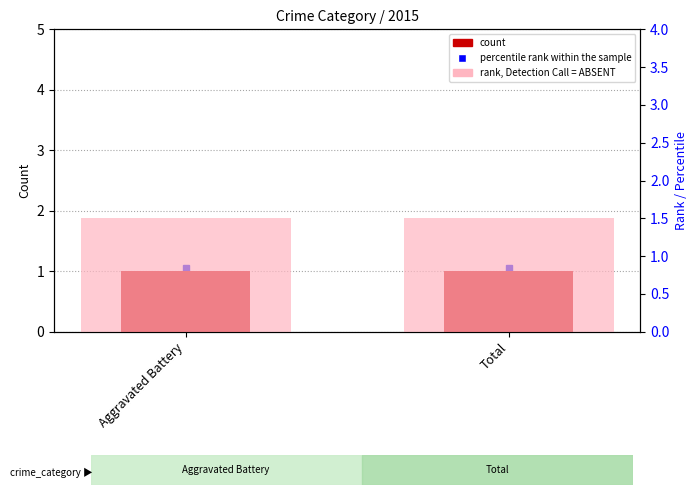

Which series has the largest range (max minus min)?

count